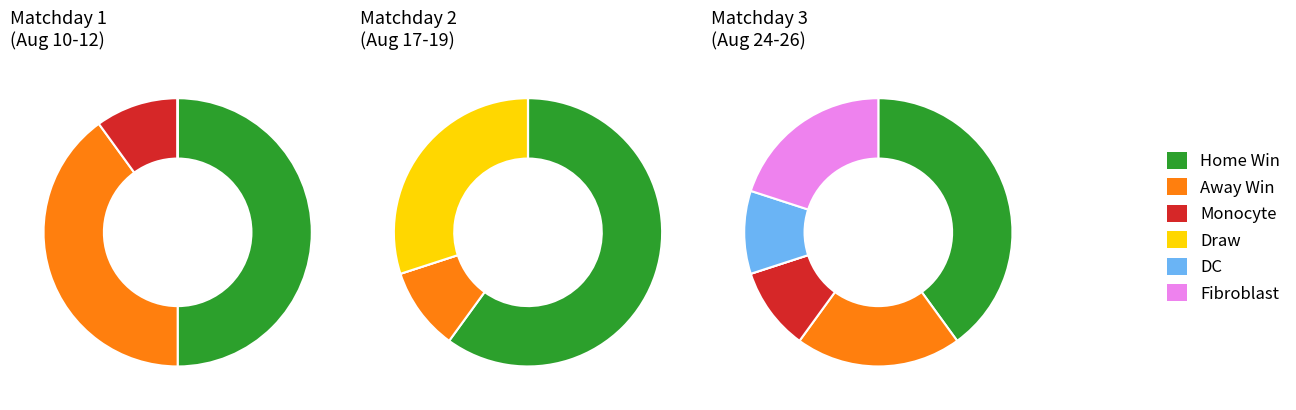

Does any single category account for the majority?

No